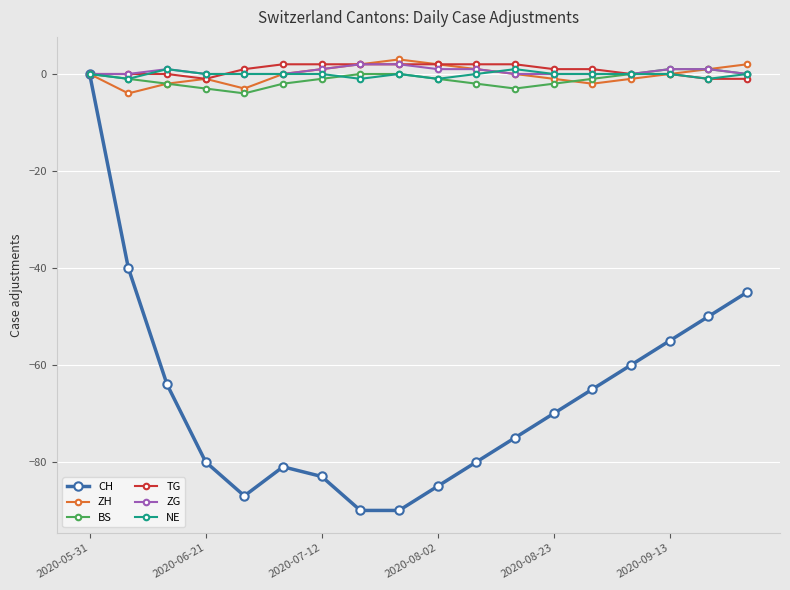

What is the greatest value displayed?

3